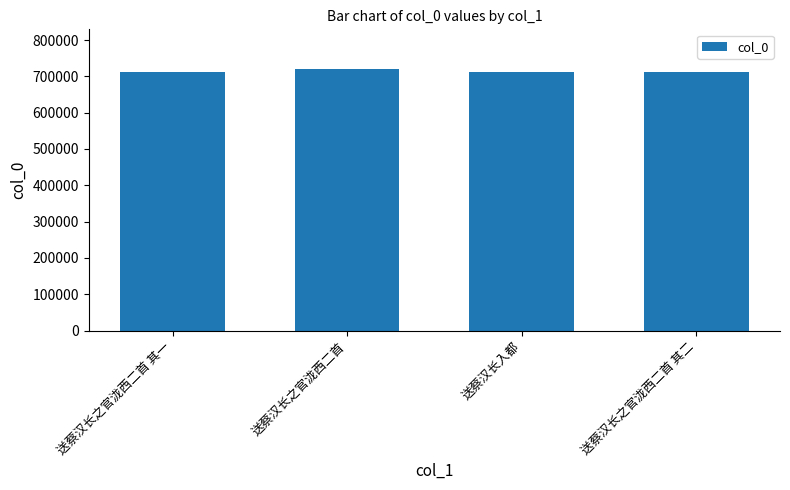

What is the minimum value shown in the chart?

712286